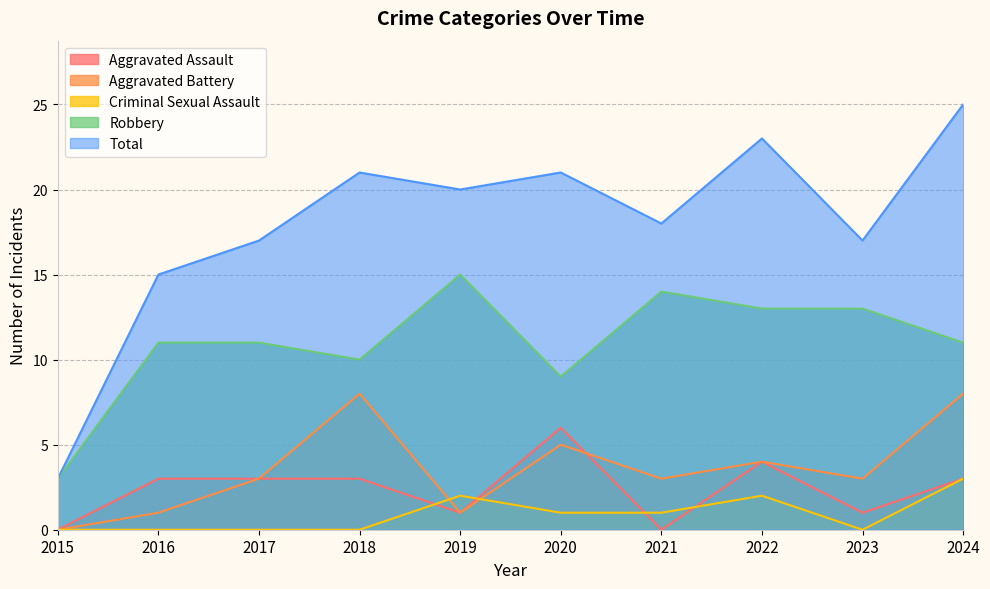

List the series in order of their peak value, lowest first.

Criminal Sexual Assault, Aggravated Assault, Aggravated Battery, Robbery, Total